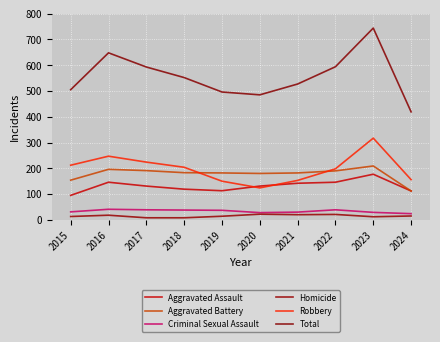

At how many categories does at least one series exceed 309?

10